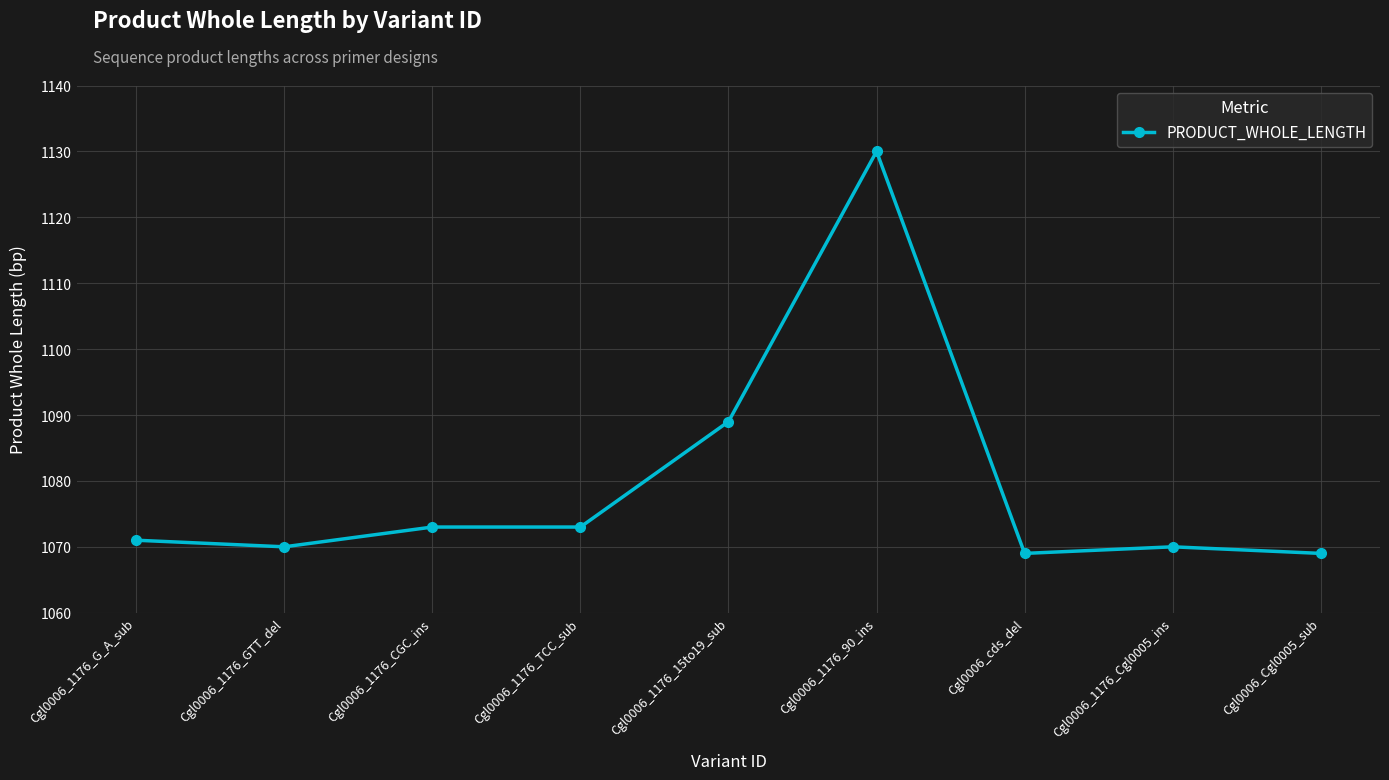

At which label is the value closest to 1099?

Cgl0006_1176_15to19_sub